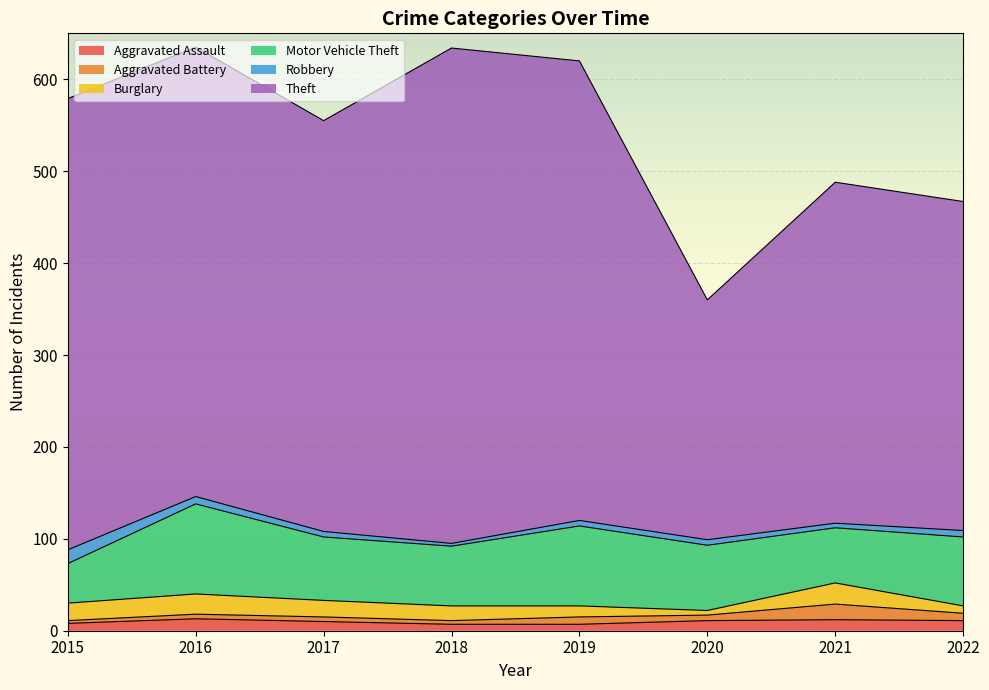

Is it true that Theft equals 241 at 2022?

False